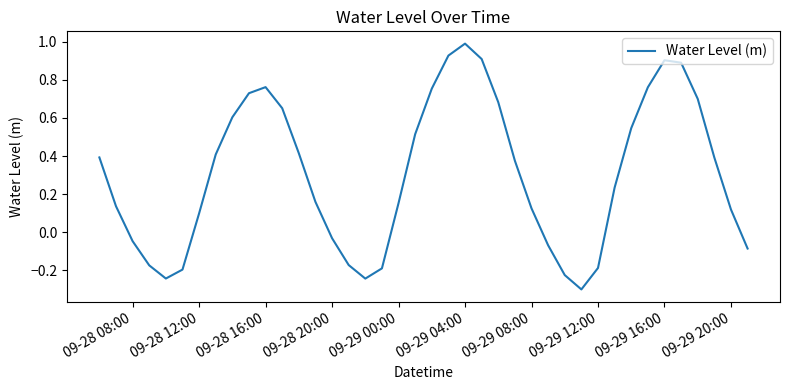

What is the difference between the maximum and minimum values?

1.3